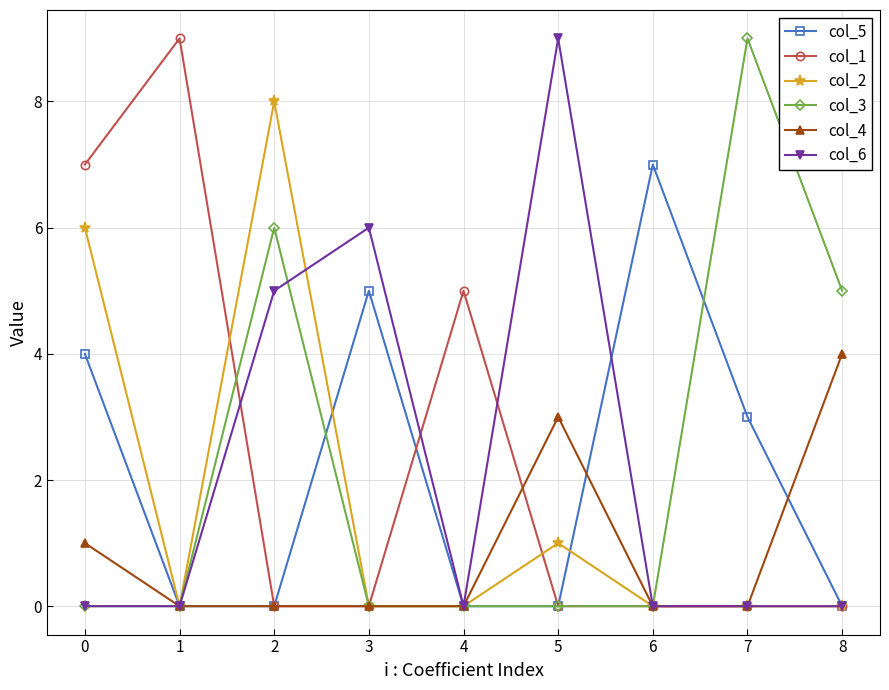

What is the greatest value displayed?

9